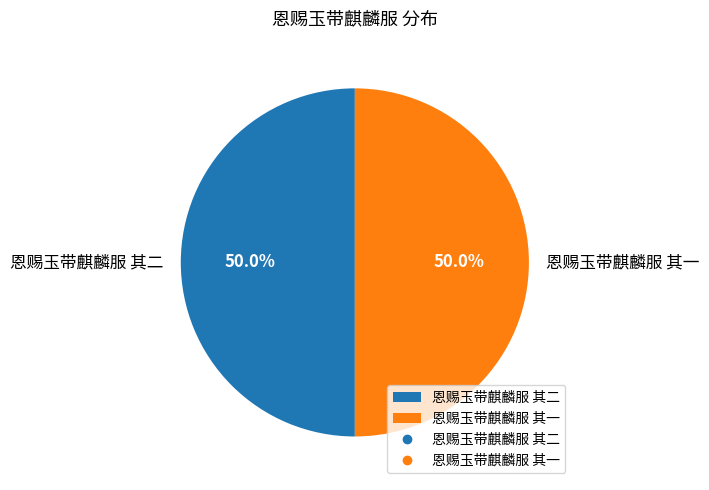

What is the total percentage of 恩赐玉带麒麟服 其一 and 恩赐玉带麒麟服 其二?

100.0%